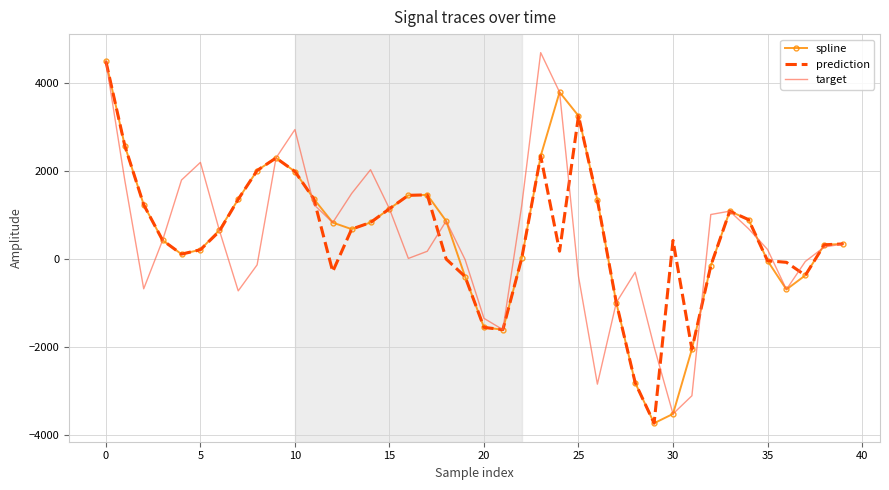

Count the number of data series in this chart.

3